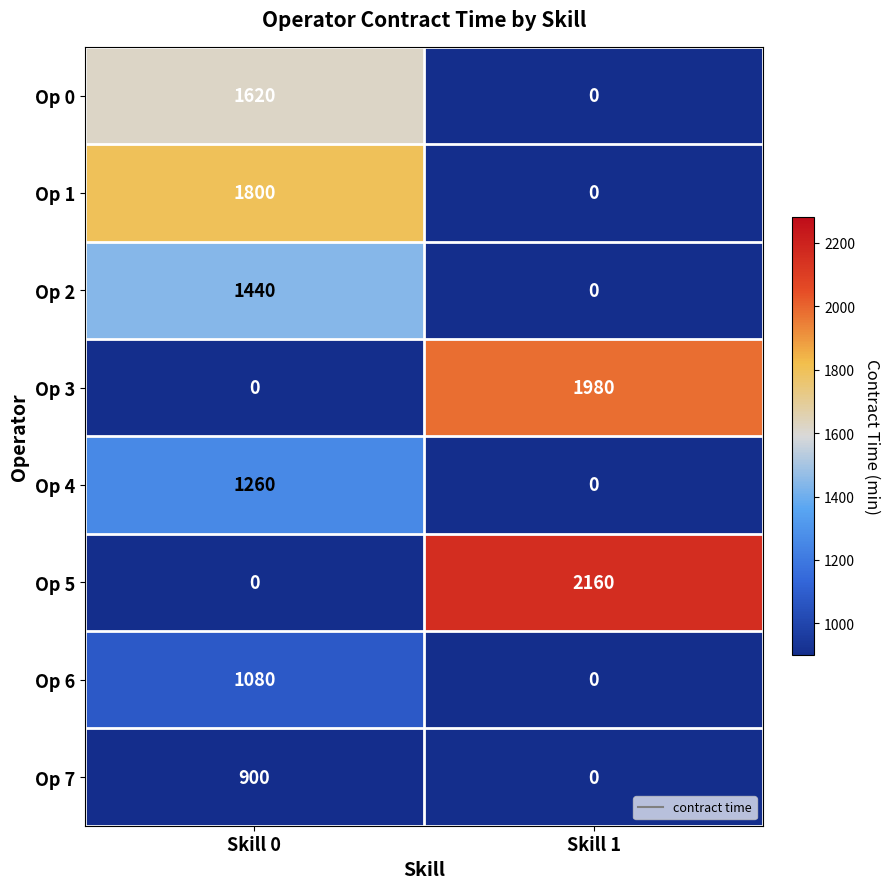

Which label corresponds to the largest value in the chart?

Skill 1